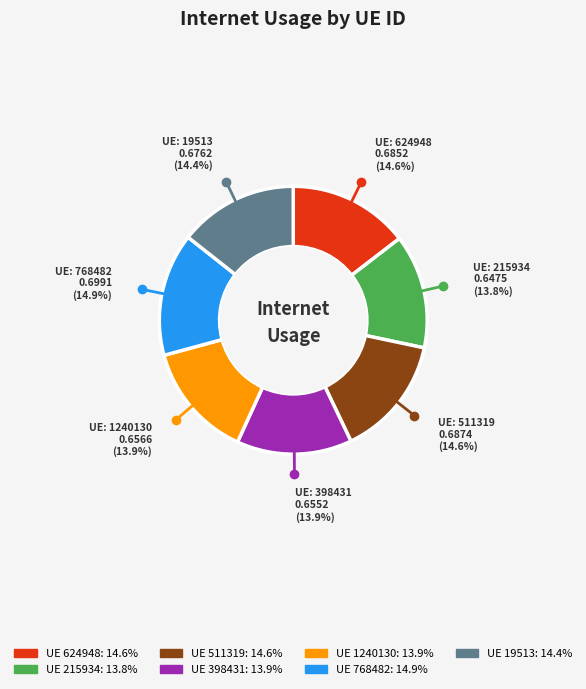

Rank the categories by value from highest to lowest.

768482, 511319, 624948, 19513, 1240130, 398431, 215934